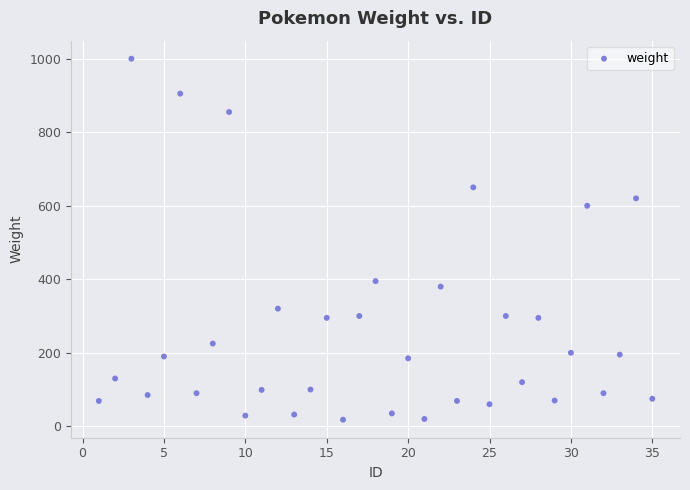

What Y value in the scatter plot is closest to 509?

600